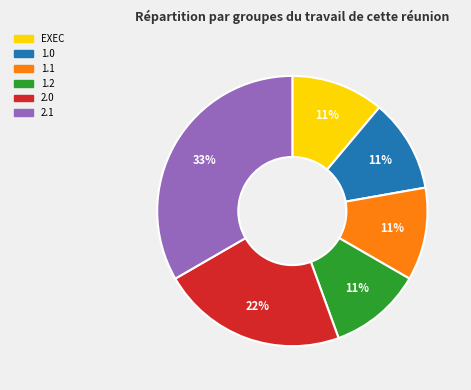

To the nearest percent, what is the average slice percentage?

17%